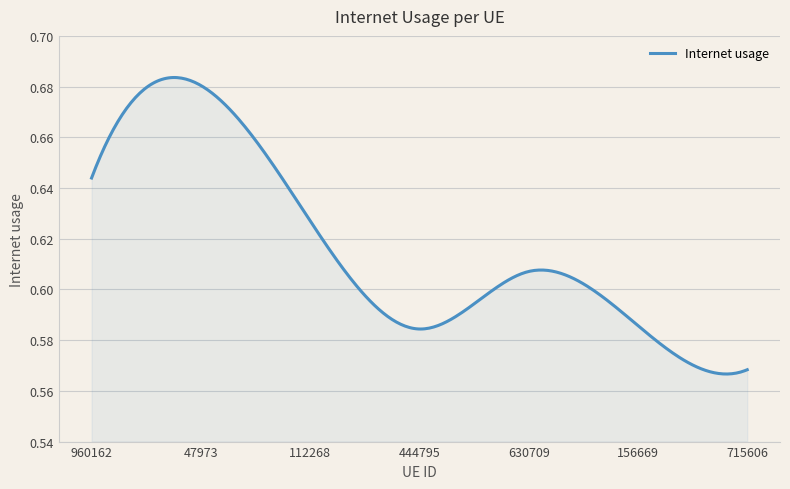

How many categories are shown in the chart?

300